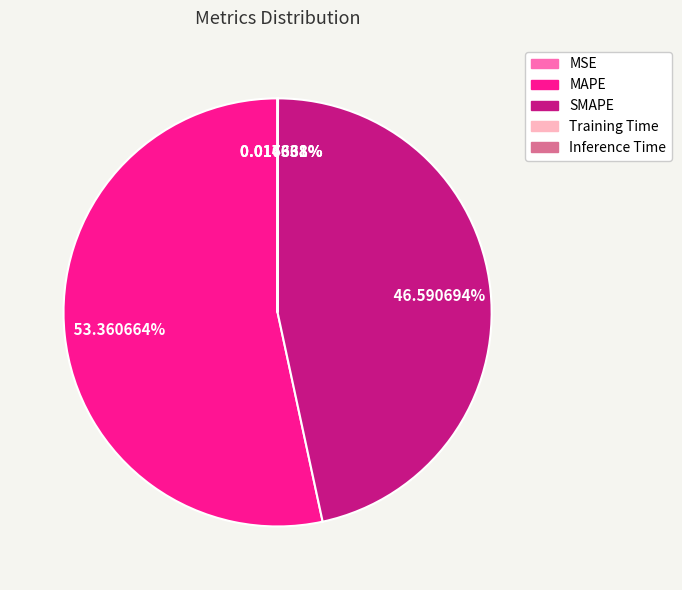

Which slice represents more than half of the pie?

MAPE